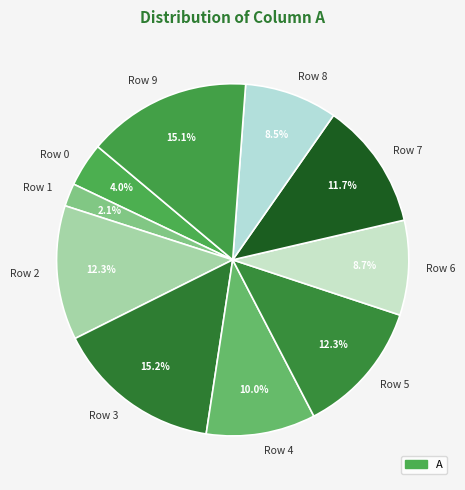

To the nearest percent, what is the average slice percentage?

10%